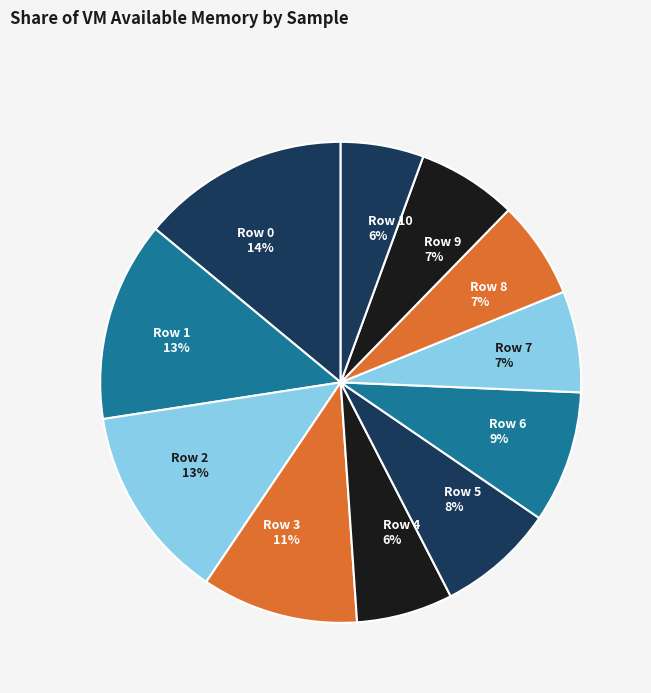

Which category has the biggest portion of the pie?

Row 0